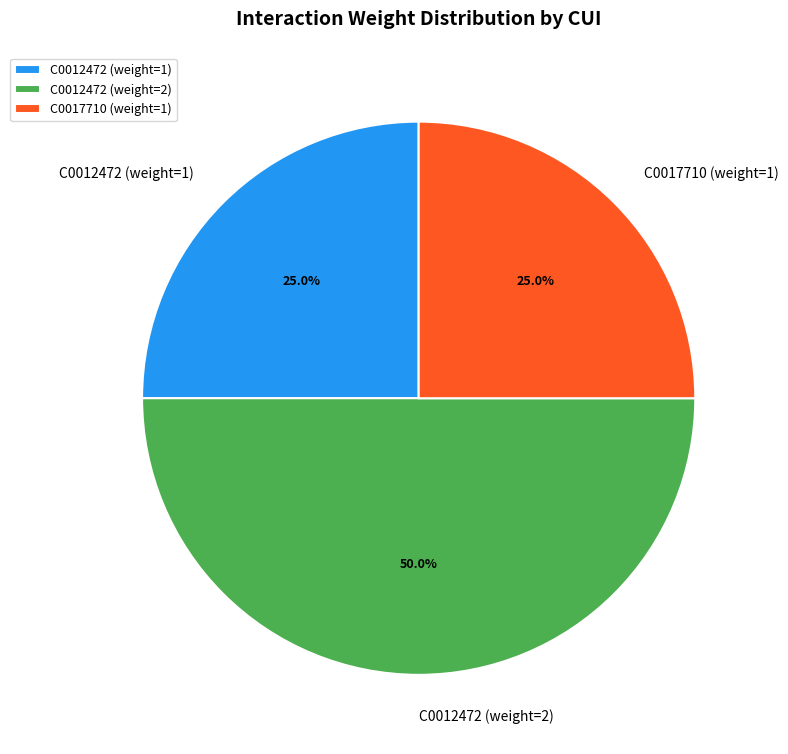

Between C0012472 (weight=1) and C0012472 (weight=2), which is larger?

C0012472 (weight=2)